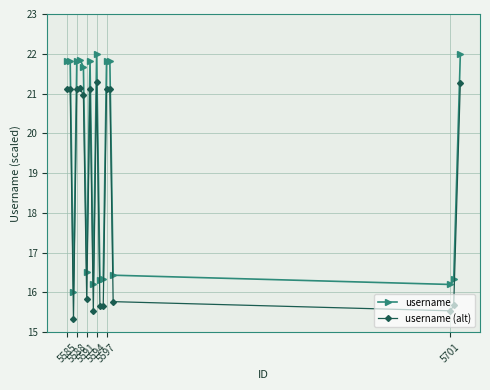

What are all the series names shown in the legend?

username, username (alt)